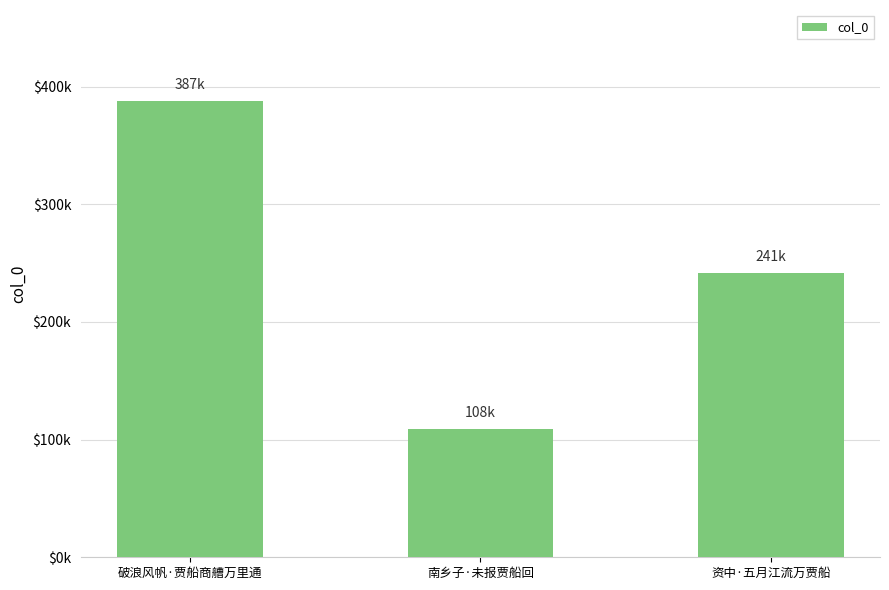

Approximately how many times larger is the value at 资中·五月江流万贾船 compared to 南乡子·未报贾船回?

2.2